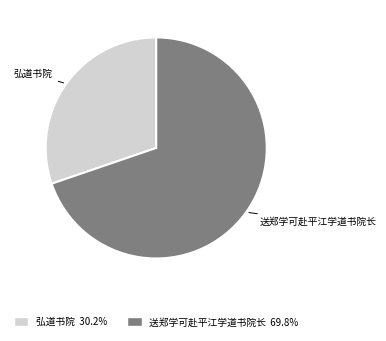

What is the ratio of the value at 弘道书院 to the value at 送郑学可赴平江学道书院长?

0.4